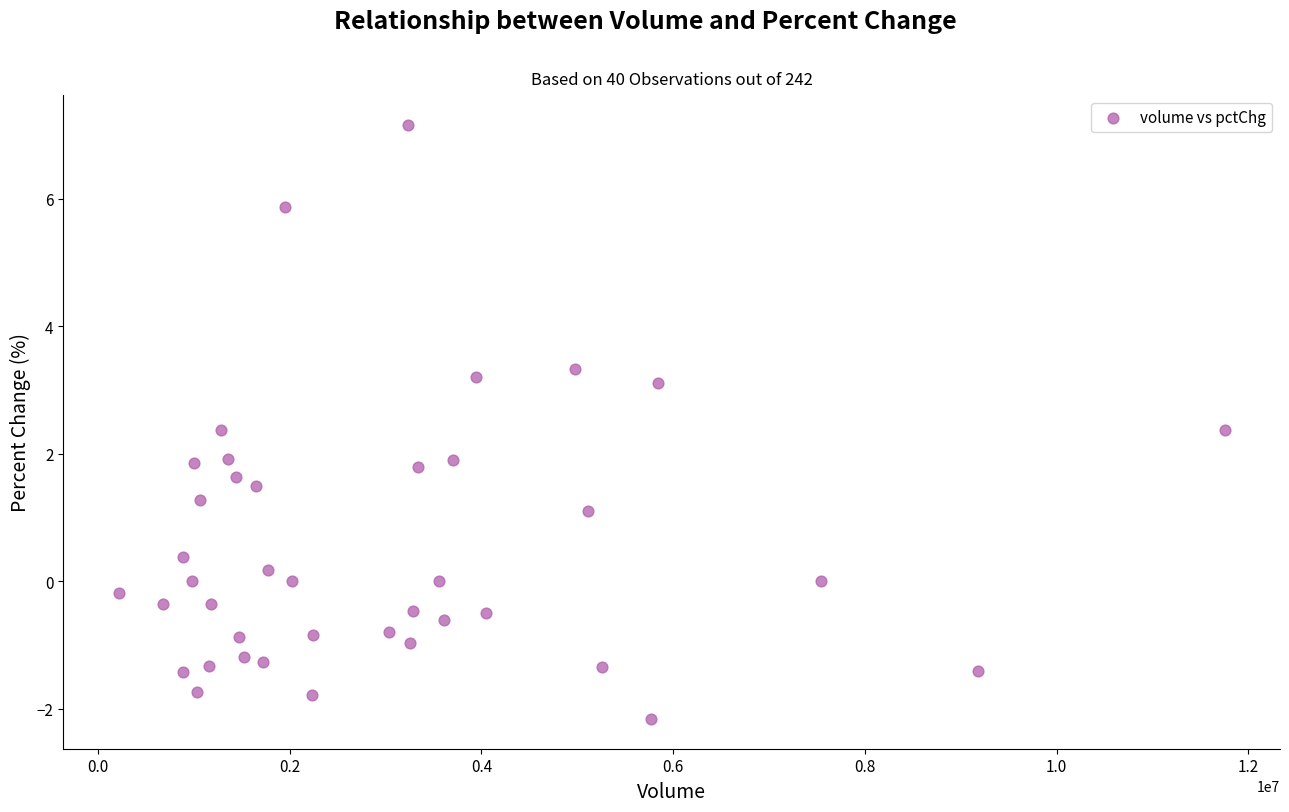

What is the range of X values (max minus min)?

11536652.0